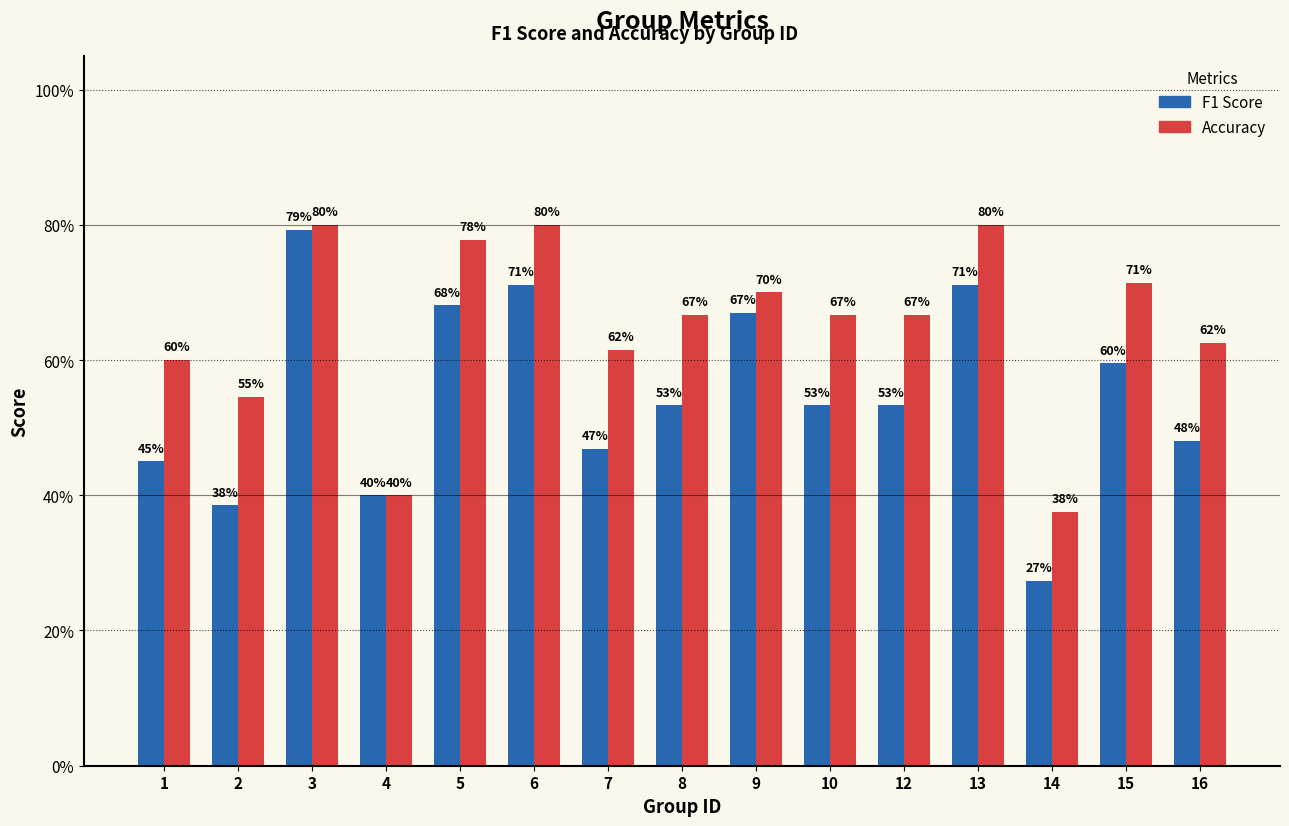

Does the chart contain stacked bars?

No